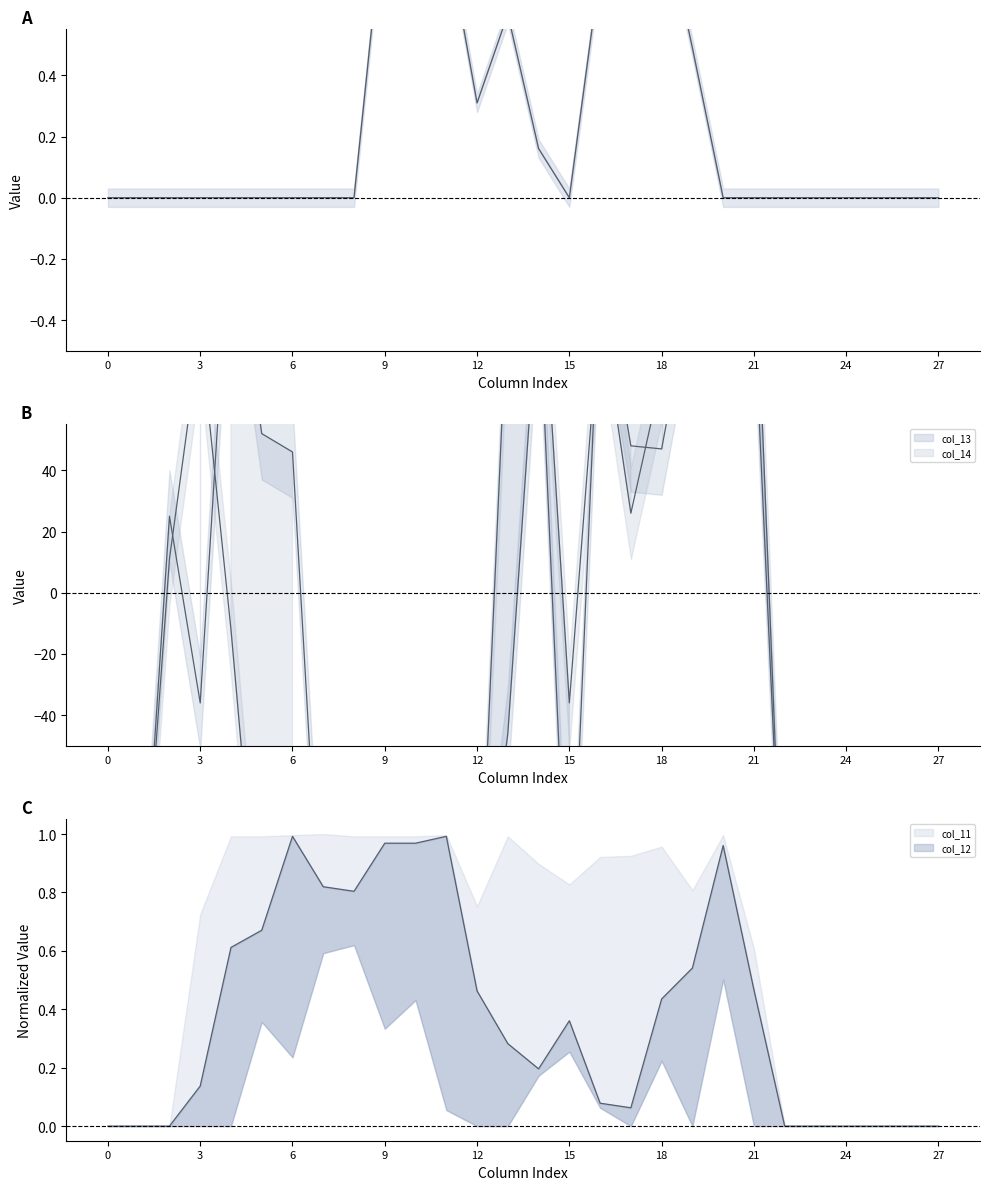

Which has a higher value, 10 or 25?

10